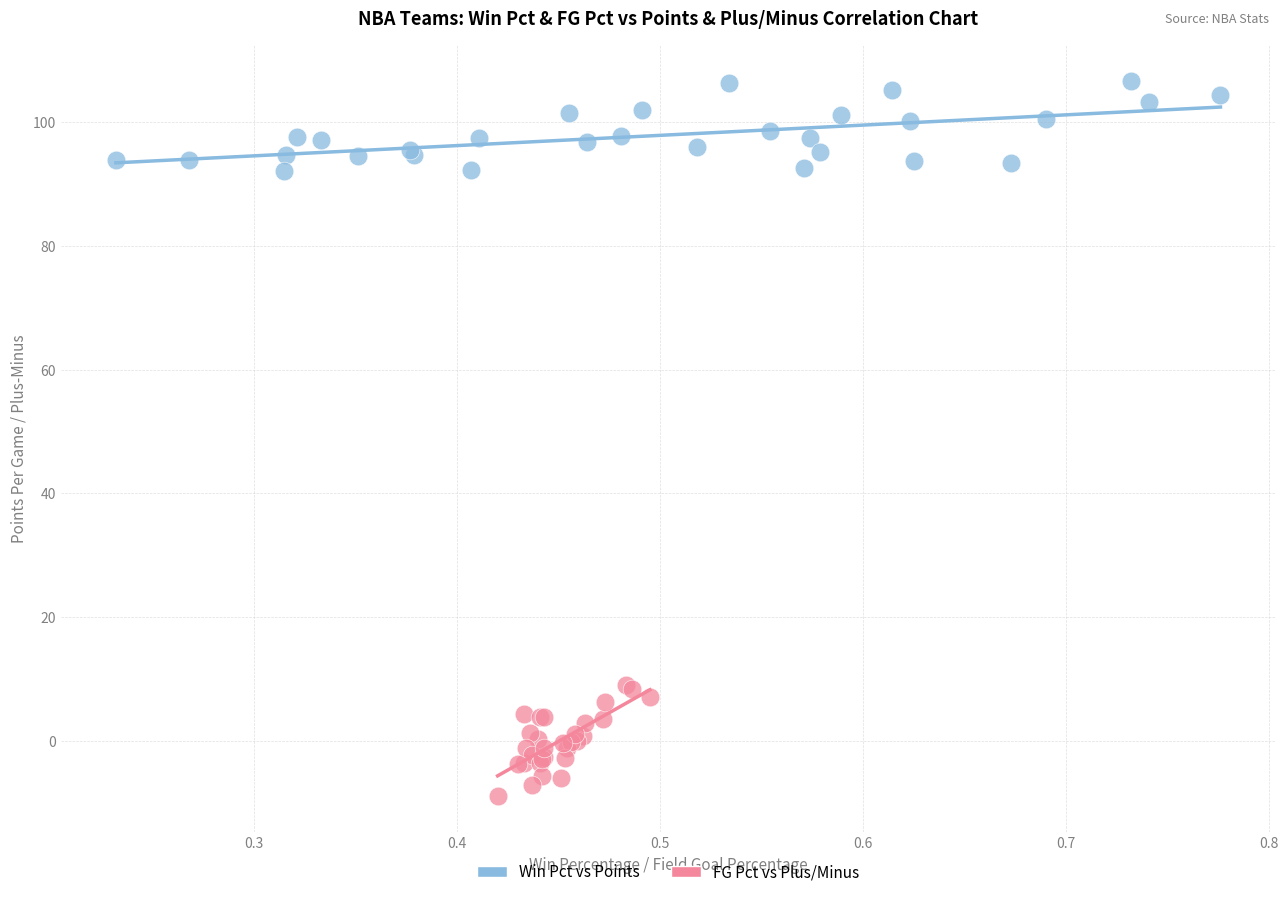

Which series contains the highest Y value?

Win Pct vs Points